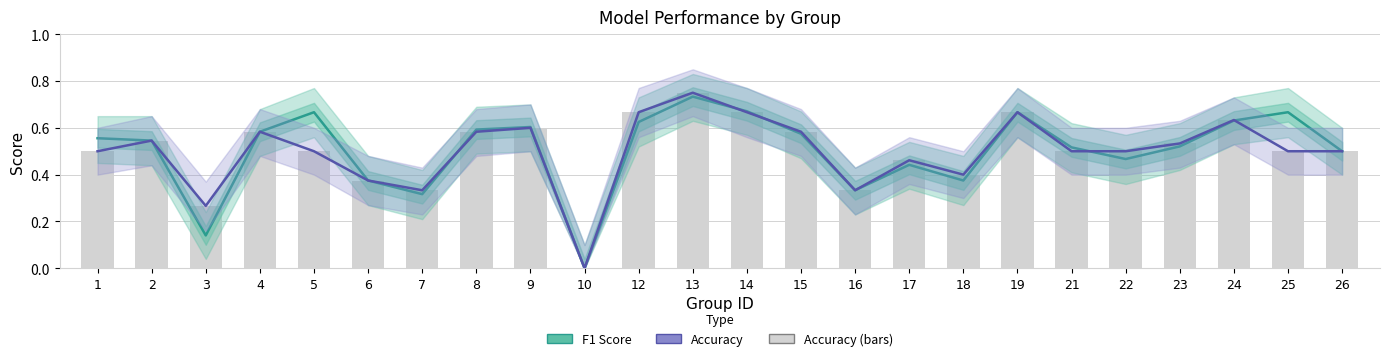

What is the value of the 13th bar from the left?

0.7